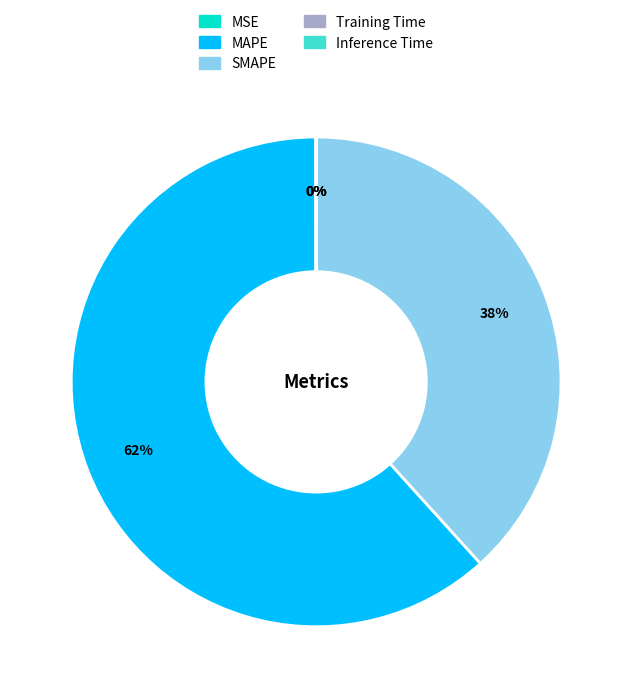

Which slice represents more than half of the pie?

MAPE